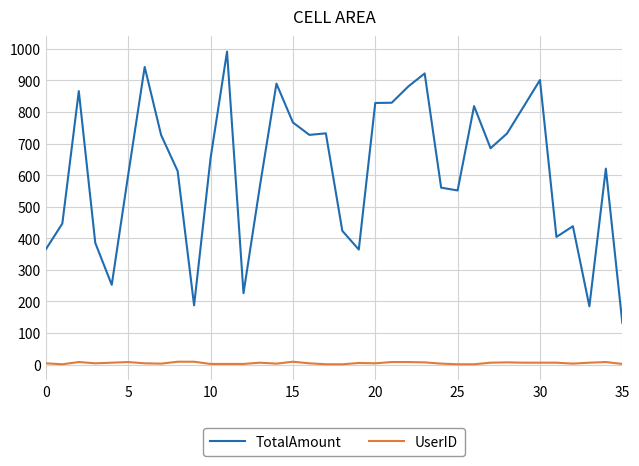

In TotalAmount, how many points are lower than both neighbors (excluding endpoints)?

9